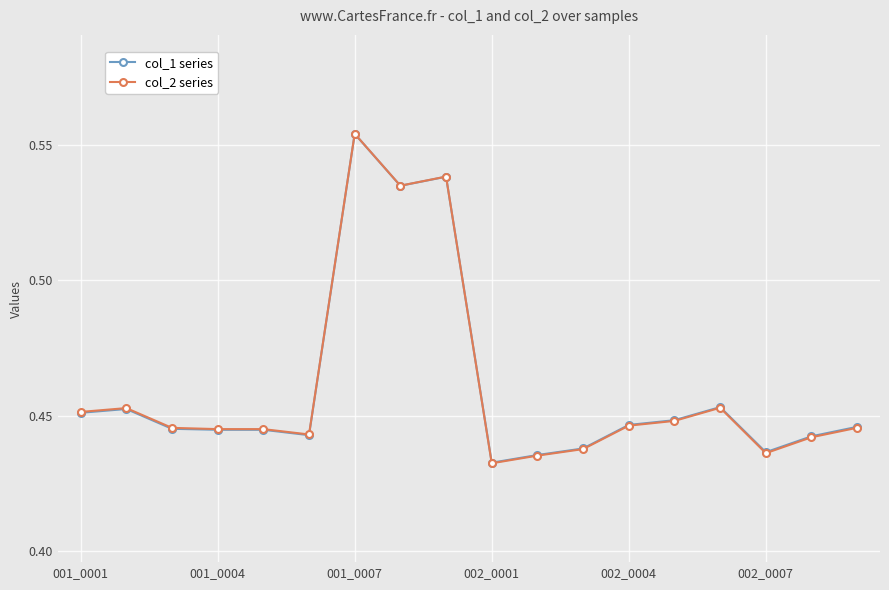

How many col_2 series values are between 0 and 1?

18